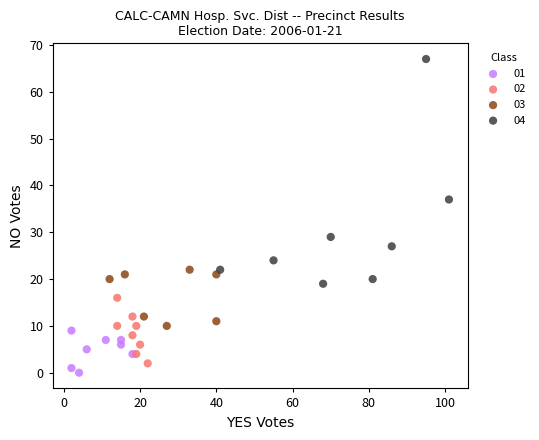

Which series has the largest Y range (max minus min)?

04